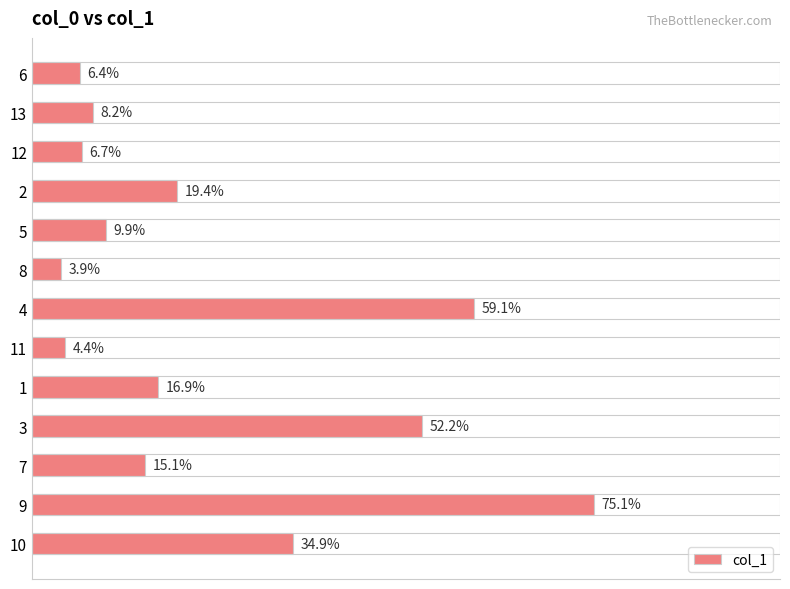

What is the value of the 12th bar from the left?

75.1